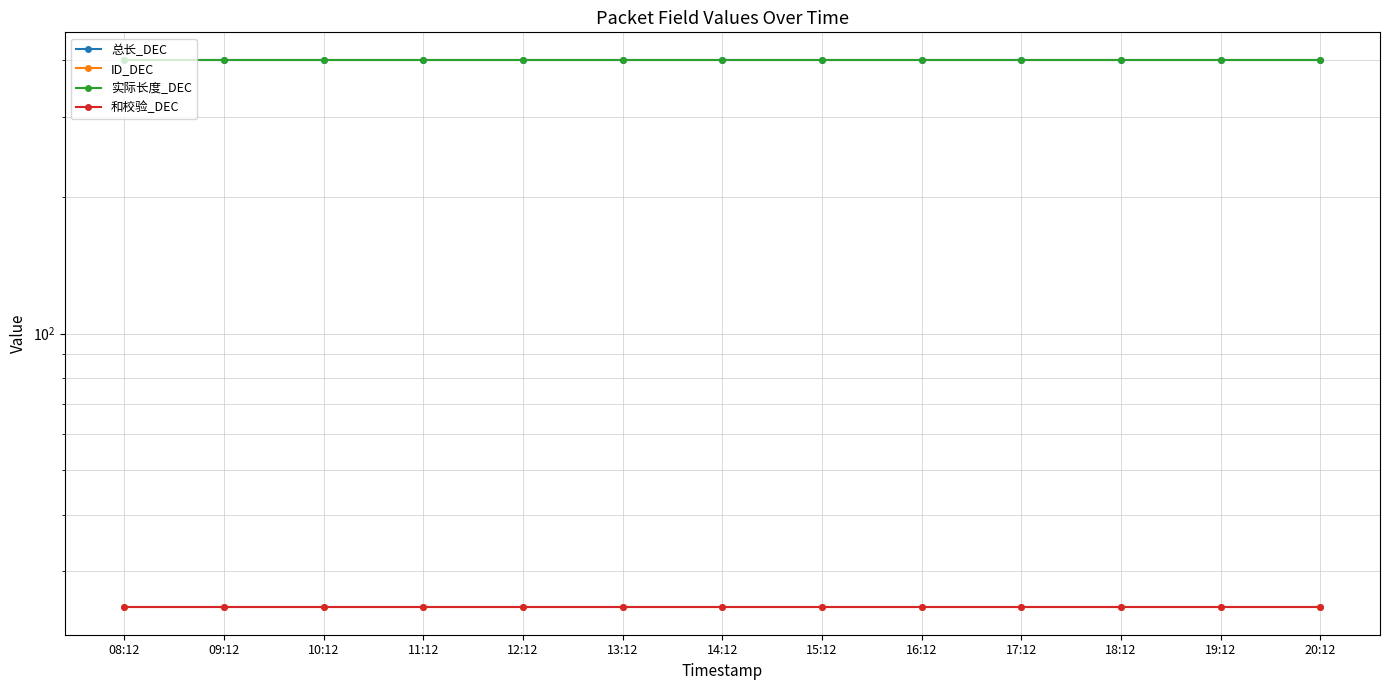

Reading right to left, transcribe all the data shown in this chart.

总长_DEC: 400	400	400	400	400	400	400	400	400	400	400	400	400
ID_DEC: 25	25	25	25	25	25	25	25	25	25	25	25	25
实际长度_DEC: 400	400	400	400	400	400	400	400	400	400	400	400	400
和校验_DEC: 25	25	25	25	25	25	25	25	25	25	25	25	25